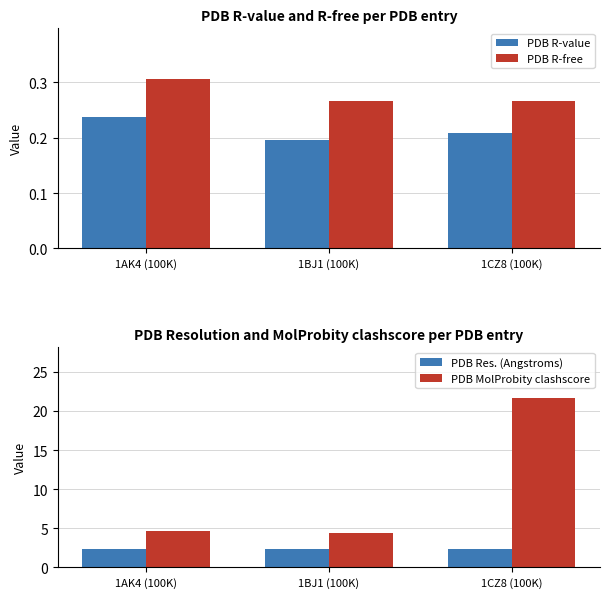

Which series has the largest total across all categories?

PDB MolProbity clashscore